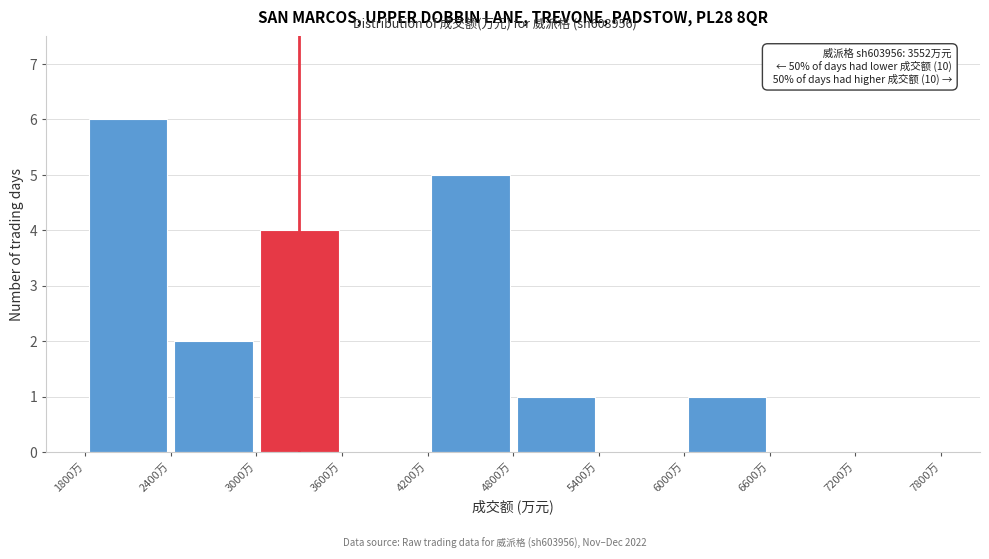

Over which range of the x-axis is the bar tallest?

1800 to 2400